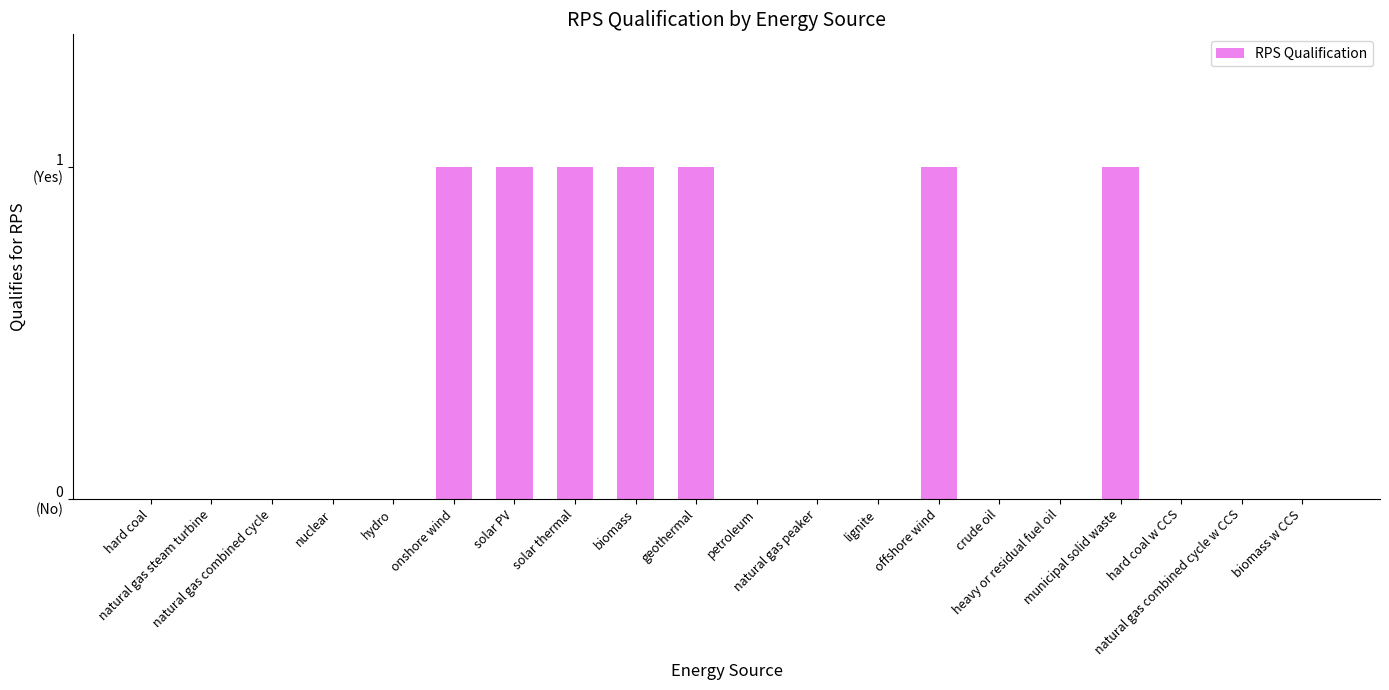

True or false: the data shows -1 at hard coal w CCS.

False